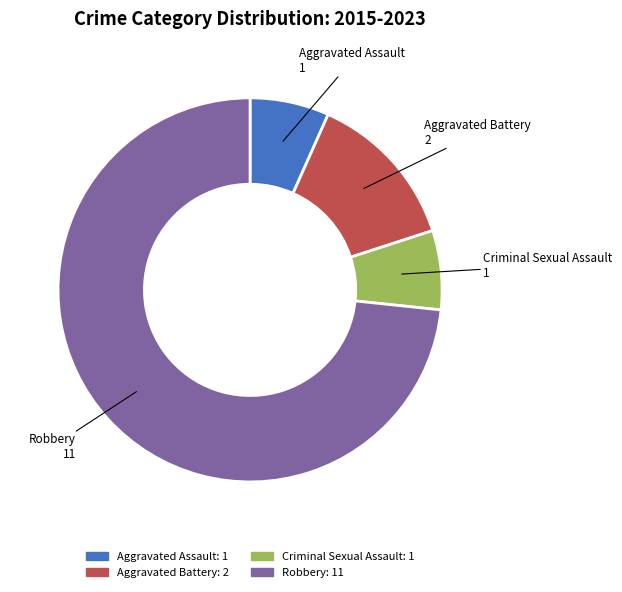

Is the sum of Robbery and Aggravated Assault greater than half?

Yes